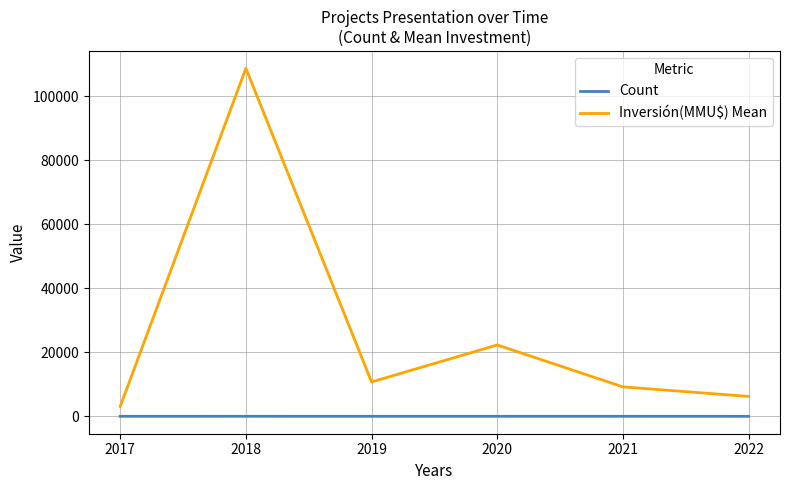

How many series are shown in this chart?

2